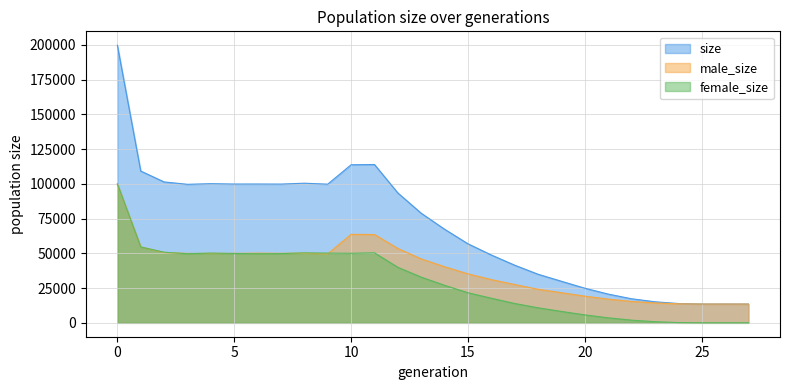

How many data points in female_size are less than 32860?

14